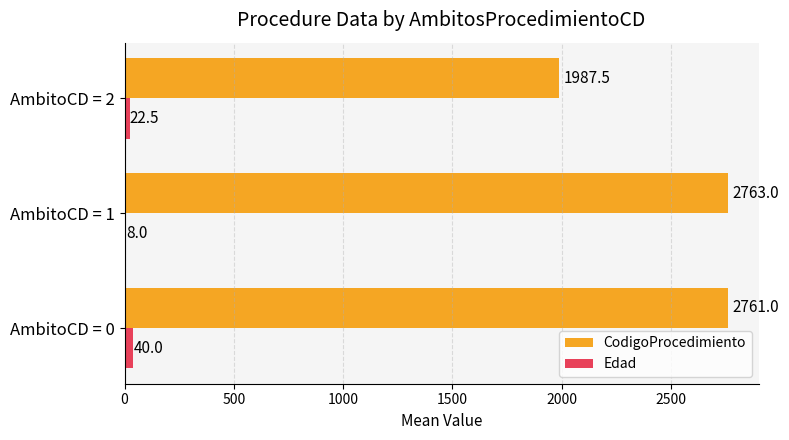

Which series has the largest total across all categories?

CodigoProcedimiento